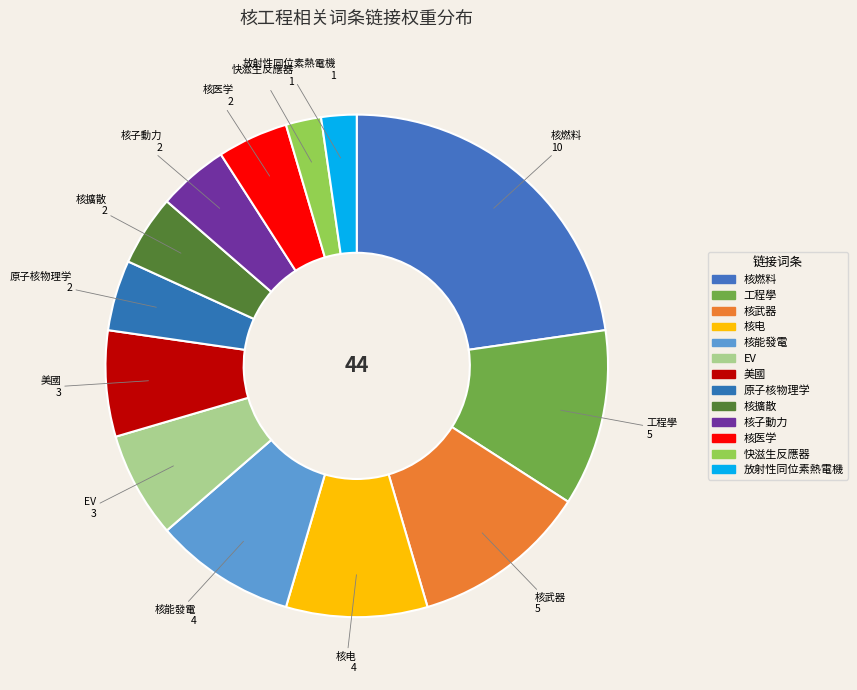

Which has a higher value, 原子核物理学 or 工程學?

工程學